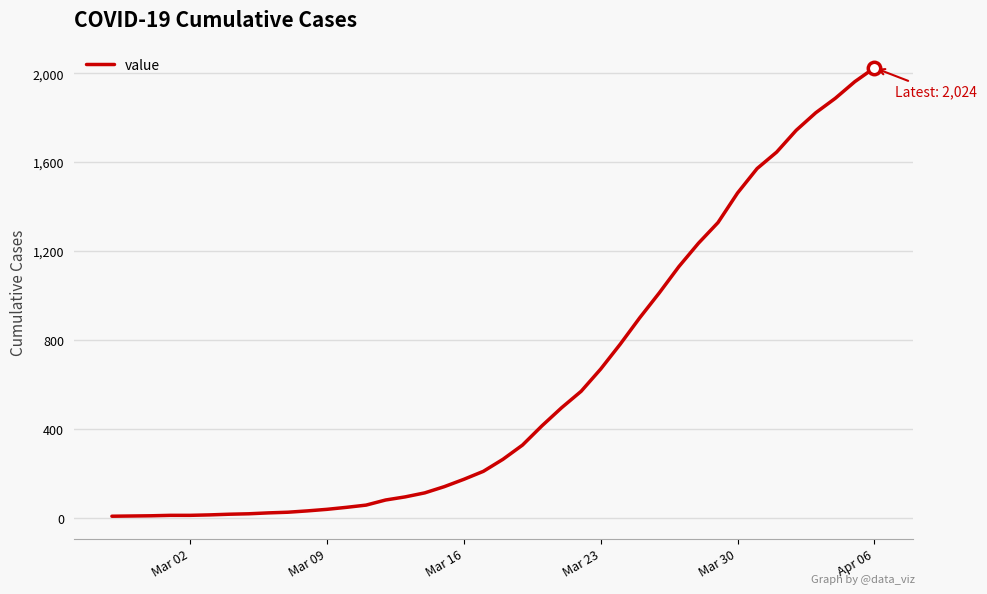

What is the maximum value shown in the chart?

2024